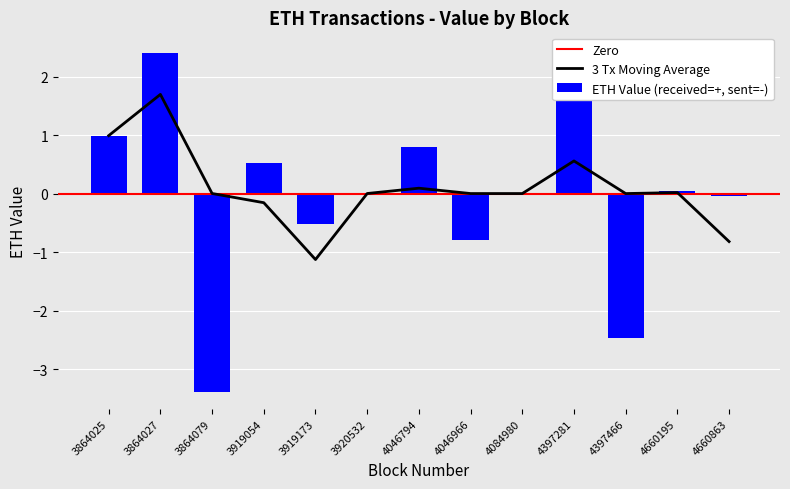

What is the lowest value of the 3 Tx Moving Average series?

-1.1